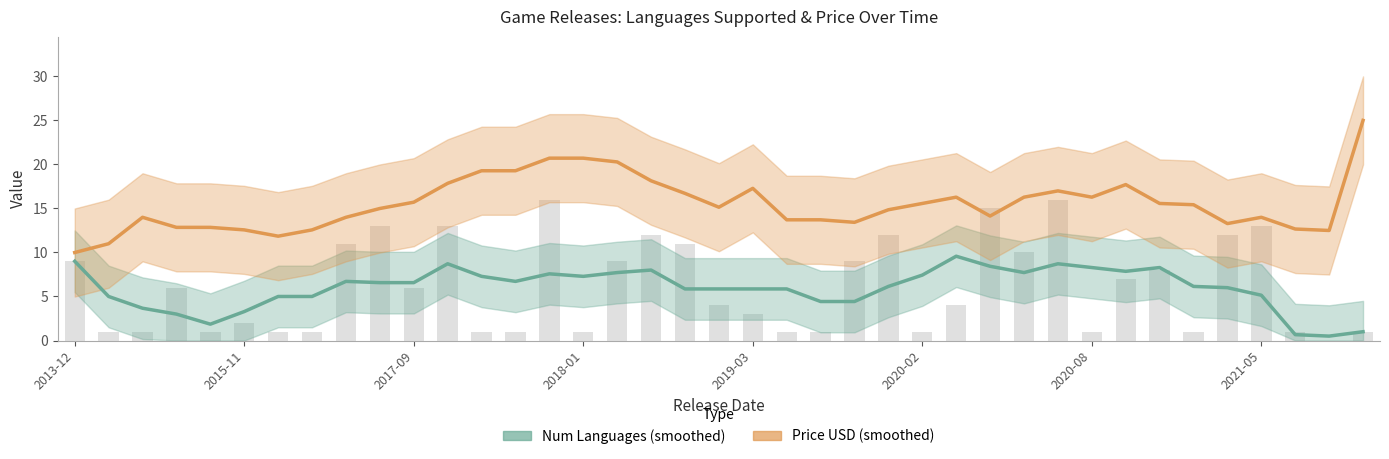

Which has a higher value, 38 or 35?

35